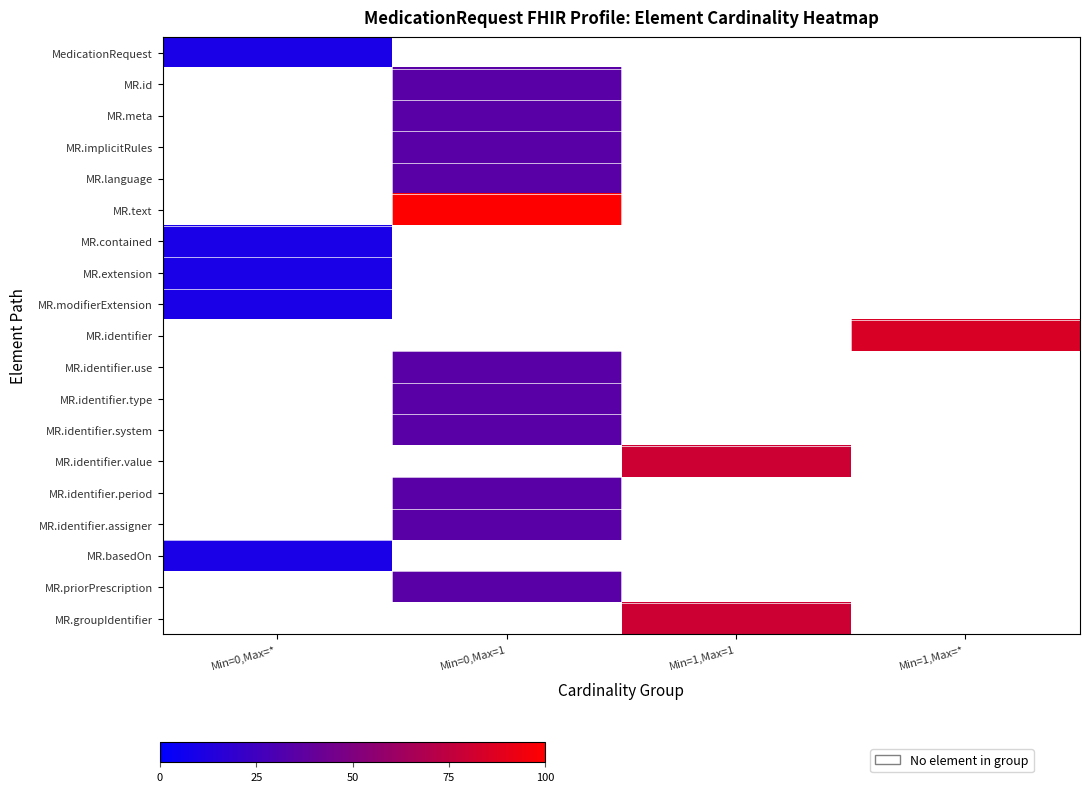

The MR.id series shows 35.0 at Min=0,Max=1. True or false?

True